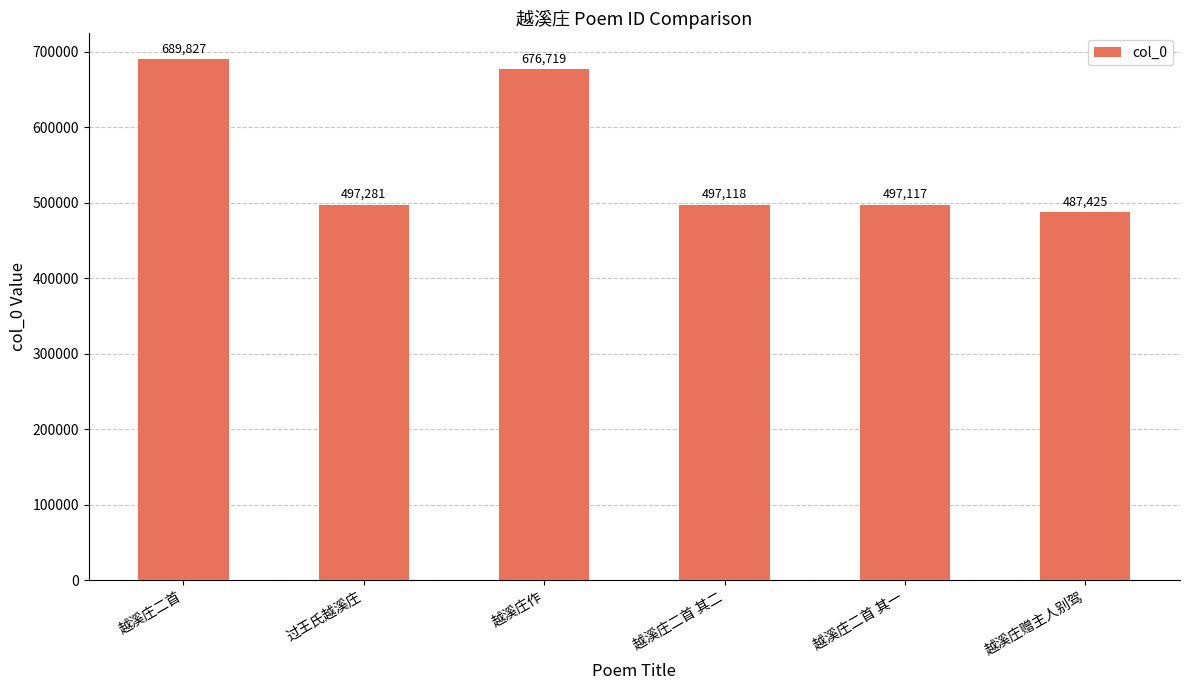

What is the sum of all values?

3345487